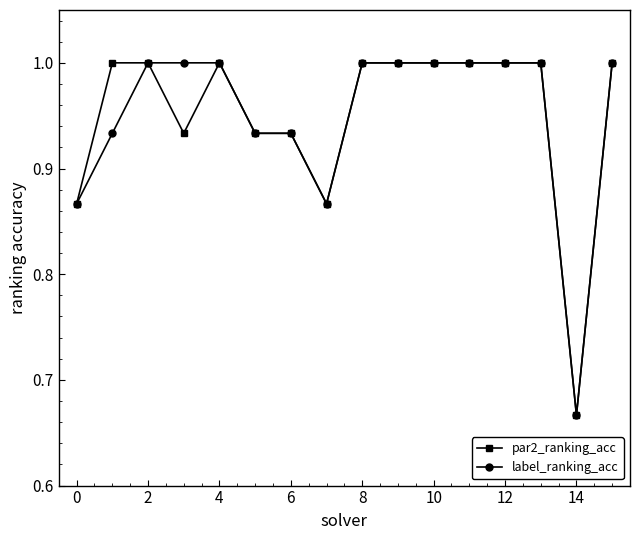

What is the value of the par2_ranking_acc point at the 11th from the left?

1.0